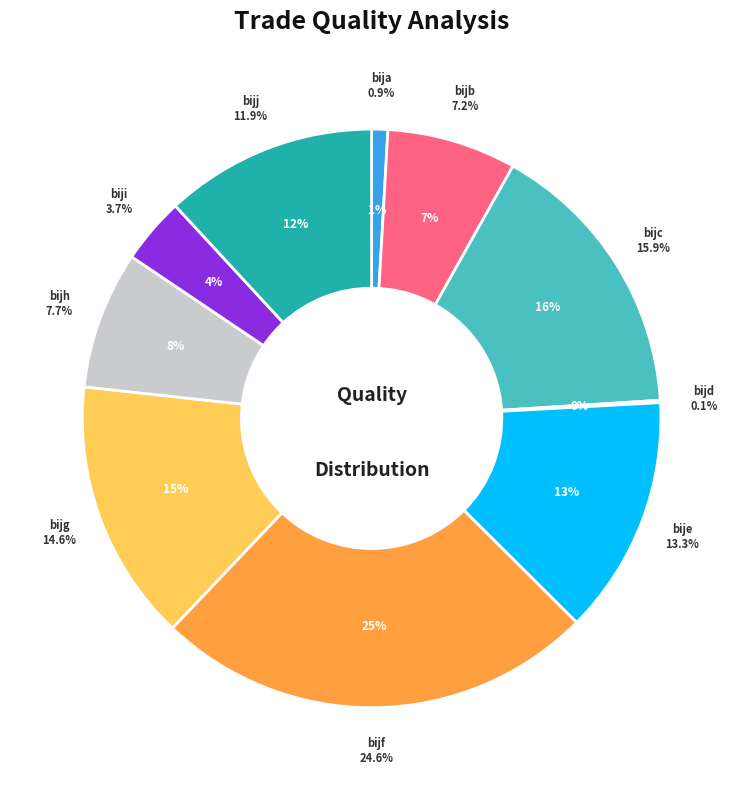

Count the number of slices in the pie.

10